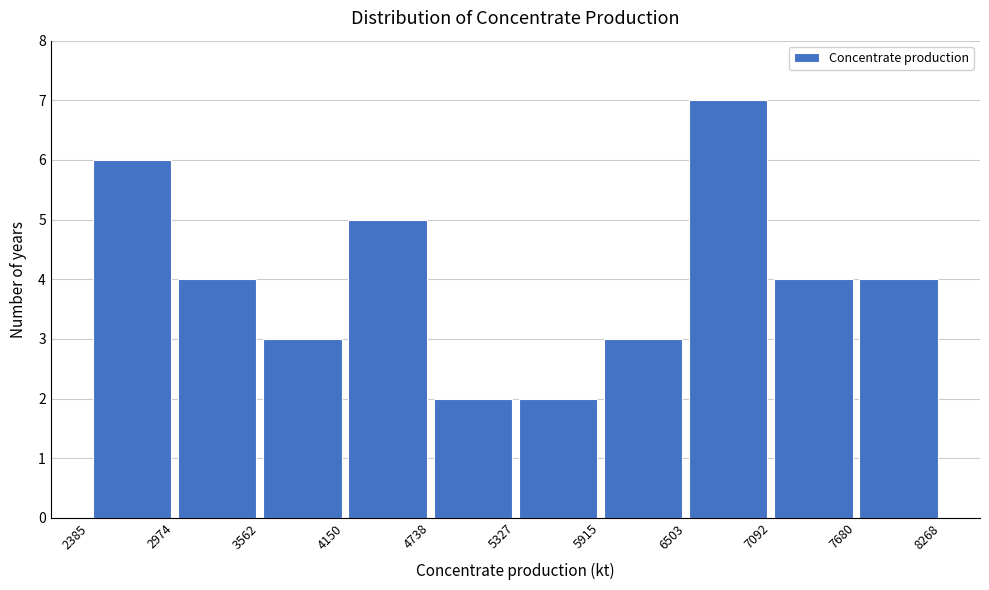

How tall is the bar that spans 2974 to 3562 on the x-axis? The values are not printed on the chart, so give them approximately, as read against the axis.

4